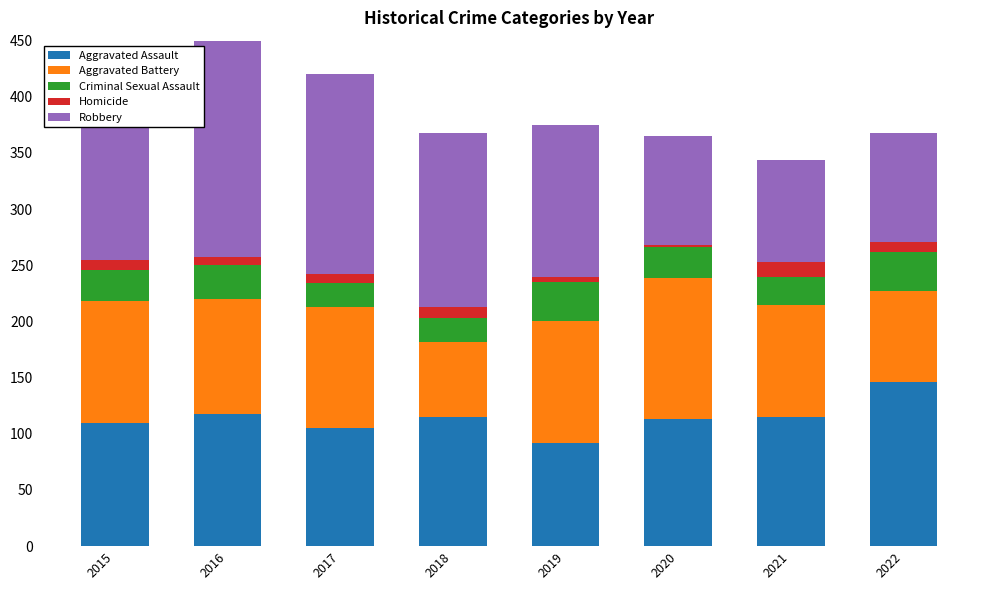

What is the minimum value for Aggravated Assault?

92